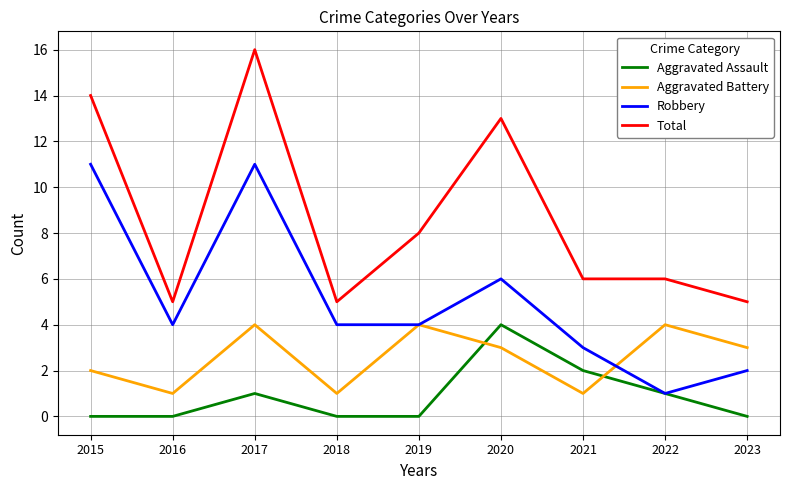

What is the sum of all Aggravated Battery values?

23